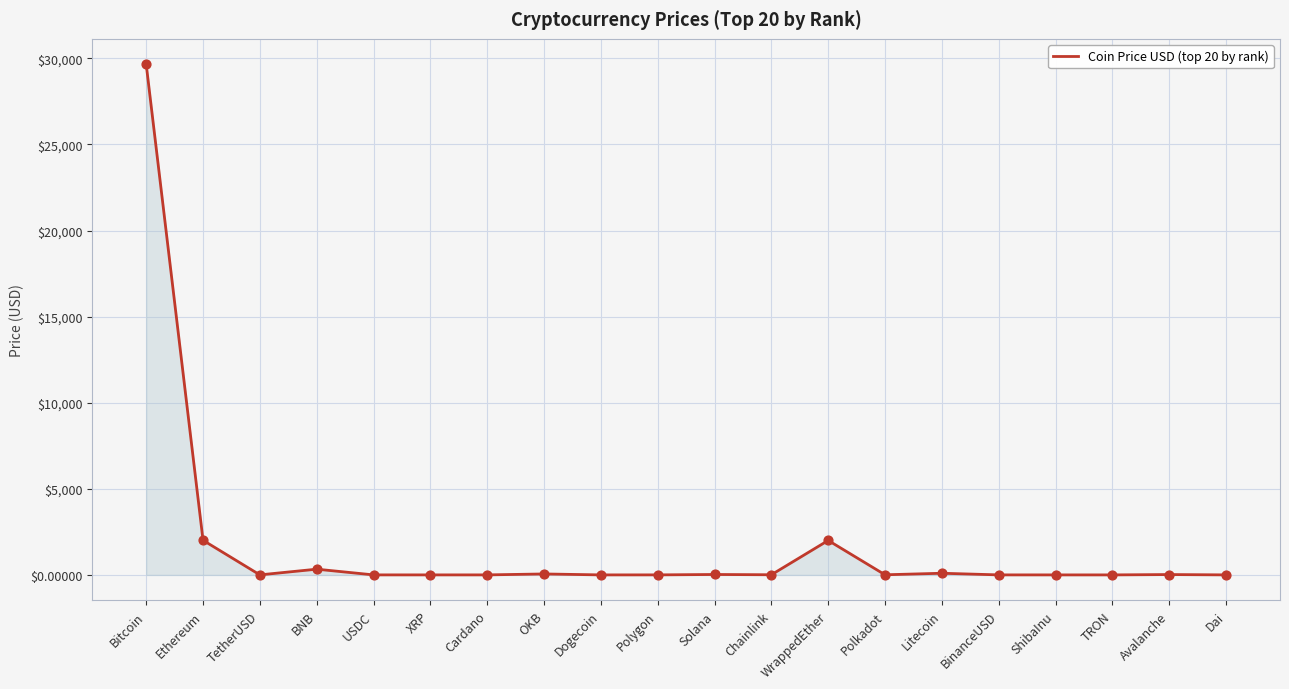

Which has a higher value, Polygon or Bitcoin?

Bitcoin